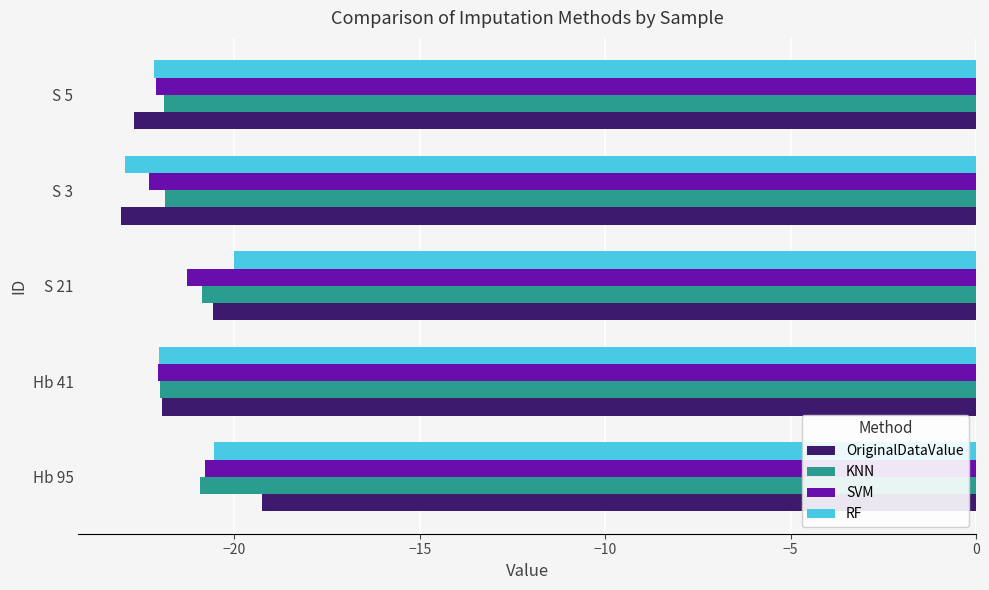

What is the maximum value shown in the chart?

-19.2